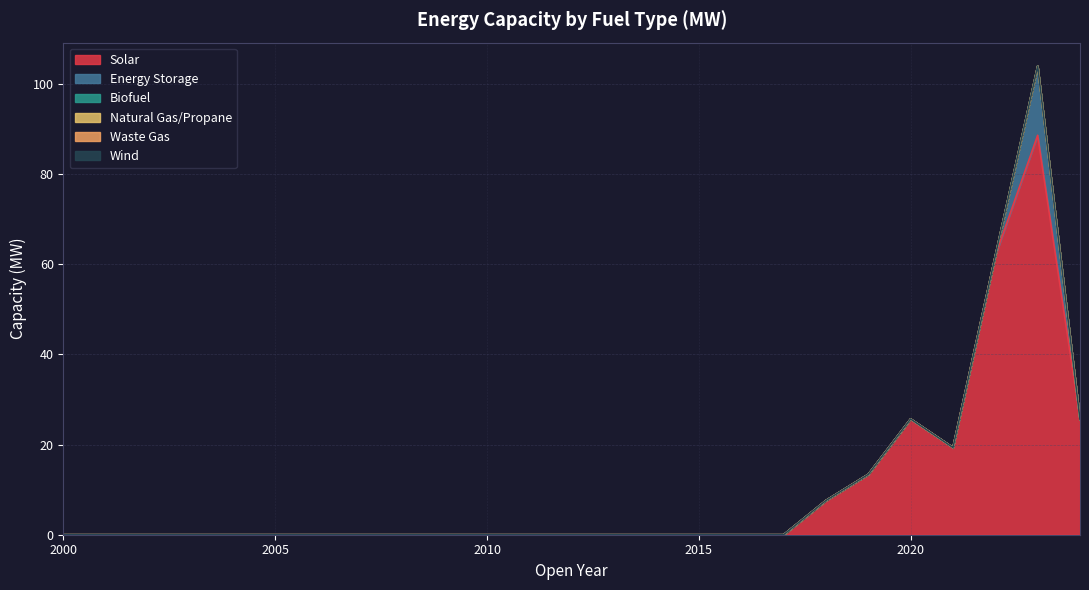

At which label does Wind reach its peak?

2000